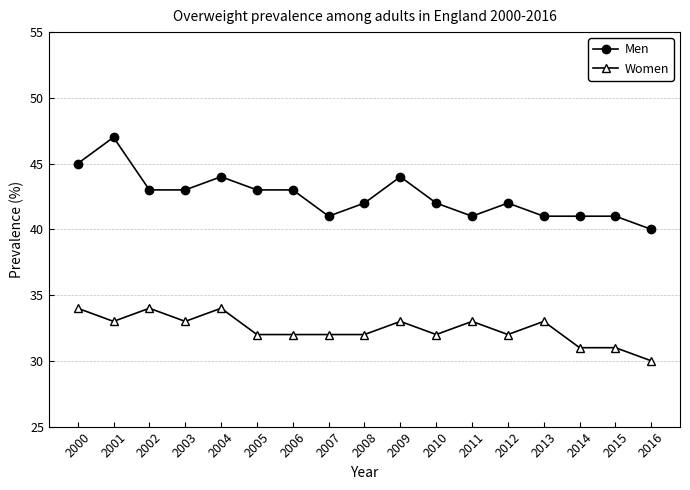

What is the difference between the second highest and second lowest values in the Women series?

3